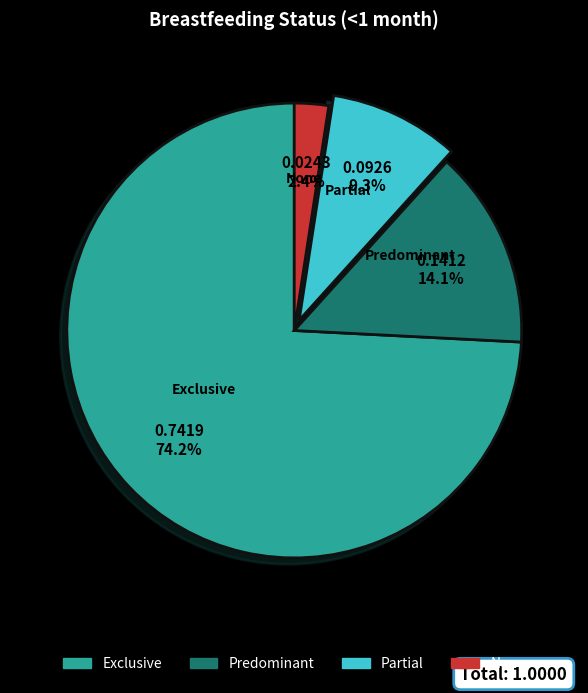

How much of the chart is everything except None?

97.6%